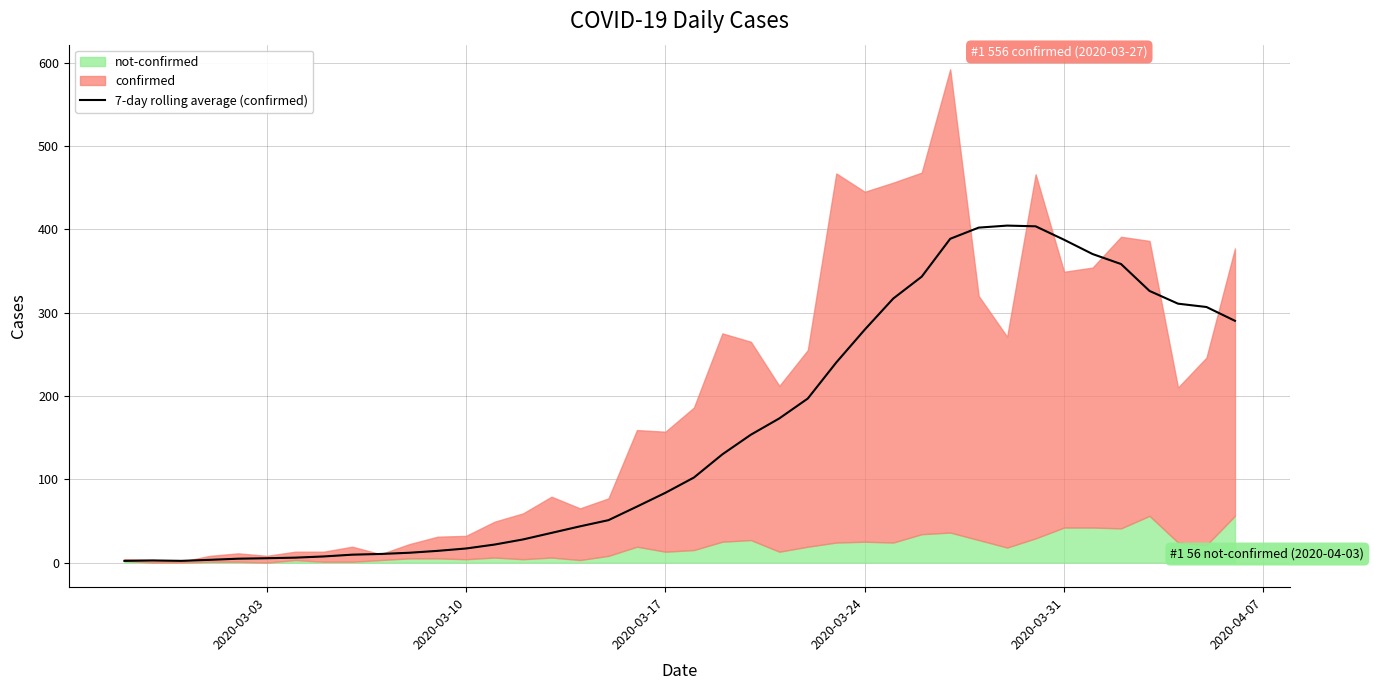

What is the highest value of the 7-day rolling average (confirmed) series?

404.4